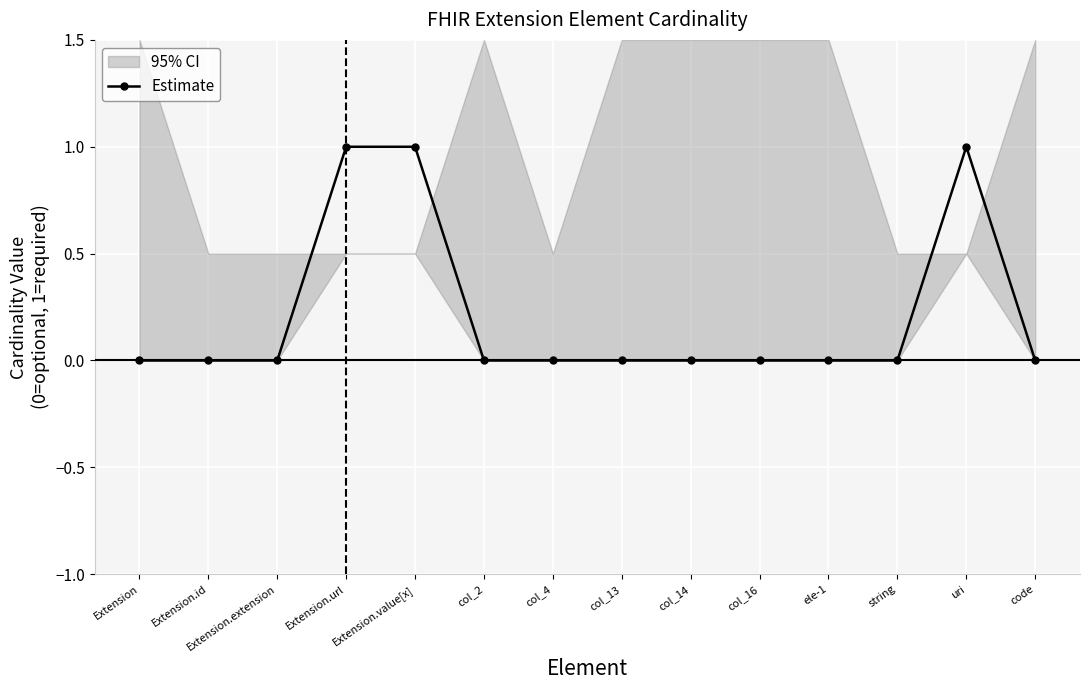

Rank the categories by value from lowest to highest.

Extension, Extension.id, Extension.extension, col_2, col_4, col_13, col_14, col_16, ele-1, string, code, Extension.url, Extension.value[x], uri